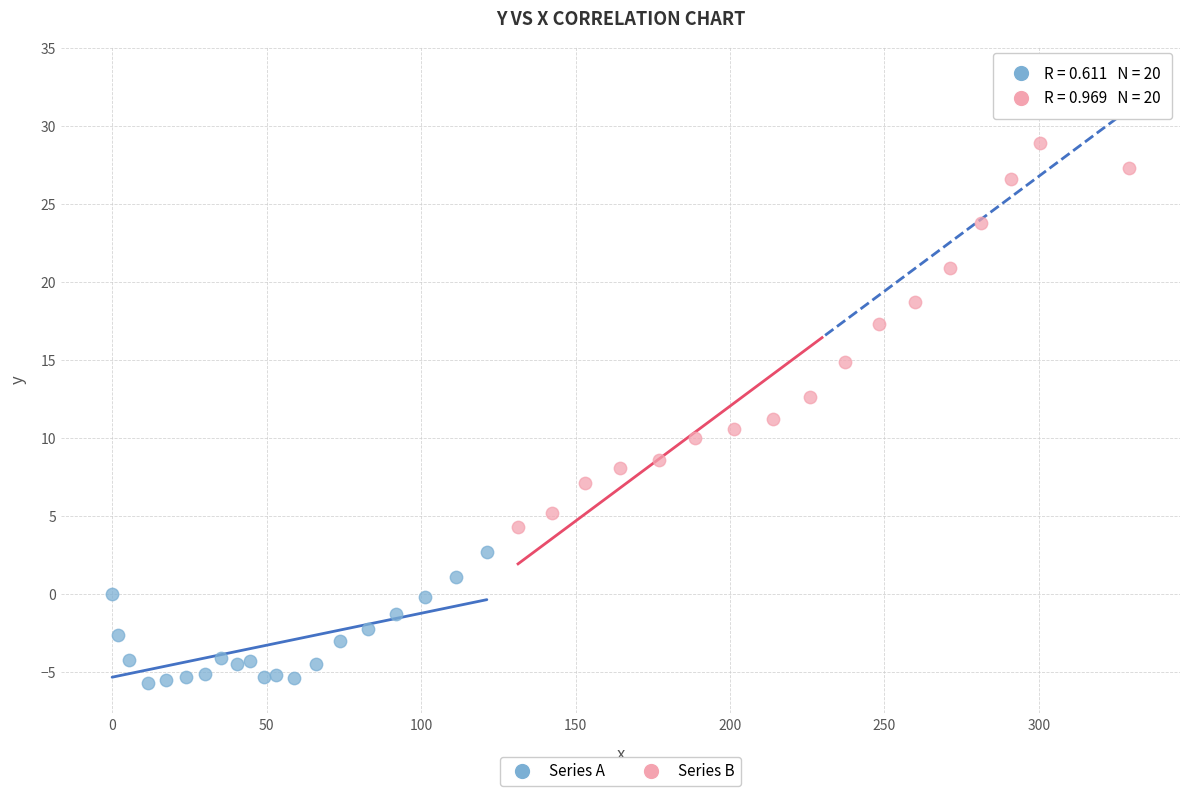

Which series has the largest Y range (max minus min)?

Series B